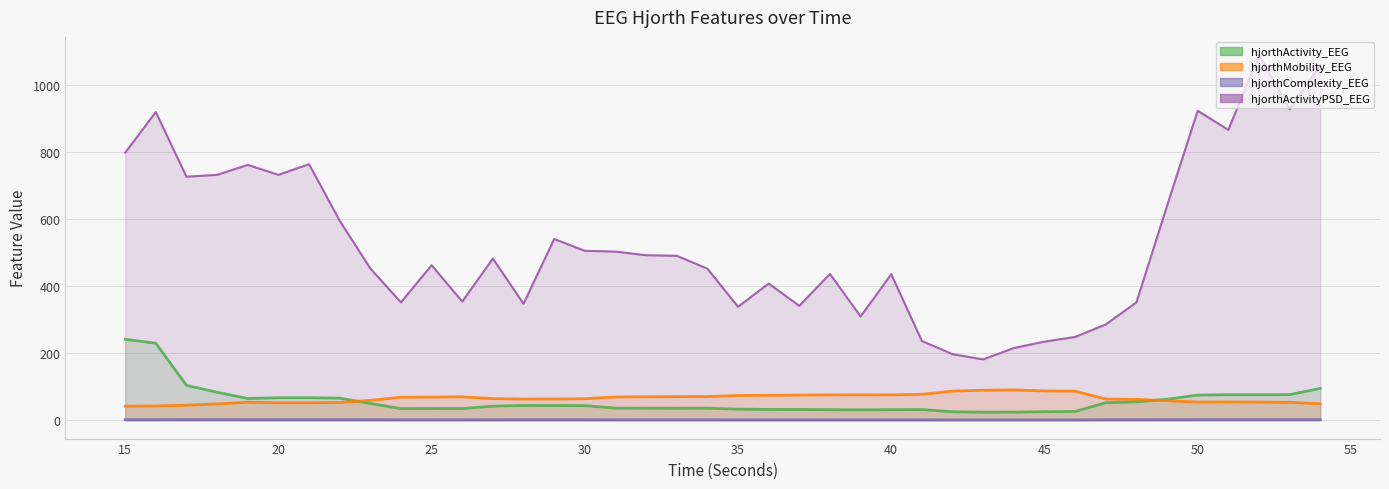

Is it true that hjorthMobility_EEG equals 59.5 at 23?

True